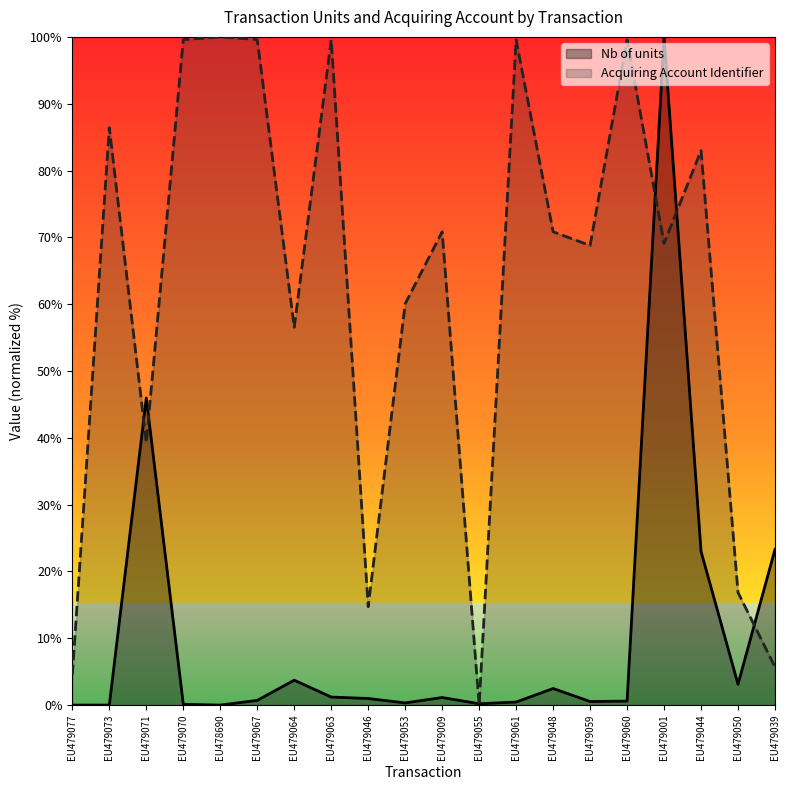

Reading right to left, list all the values displayed in this chart.

Nb of units: 23.3	3.1	23.0	100.0	0.6	0.5	2.5	0.5	0.2	1.1	0.3	1.0	1.2	3.7	0.7	0.0	0.1	46.0	0.0	0.0
Acquiring Account Identifier: 5.7	16.8	83.0	69.1	99.6	68.8	70.8	99.6	0.0	70.8	60.1	14.7	99.6	56.5	99.6	100.0	99.6	39.3	86.4	4.5